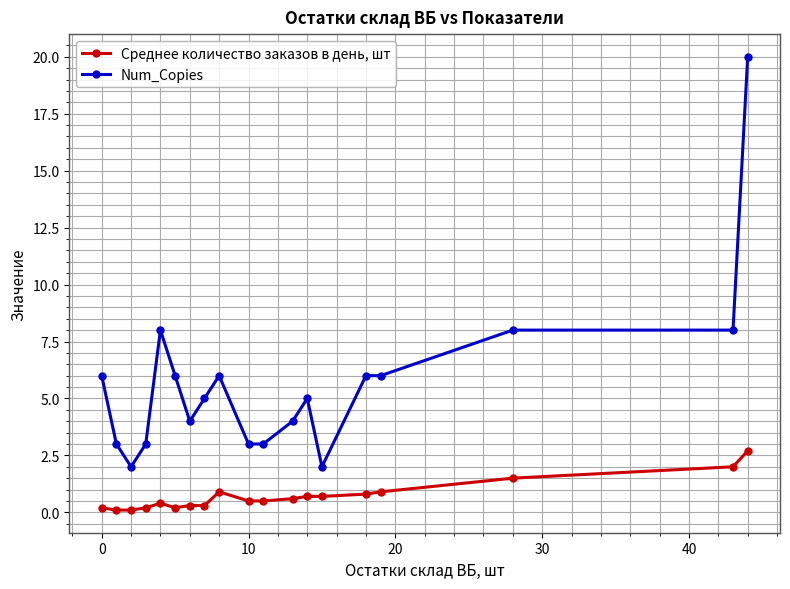

What is the difference between the maximum and second lowest values in the Среднее количество заказов в день, шт series?

2.6